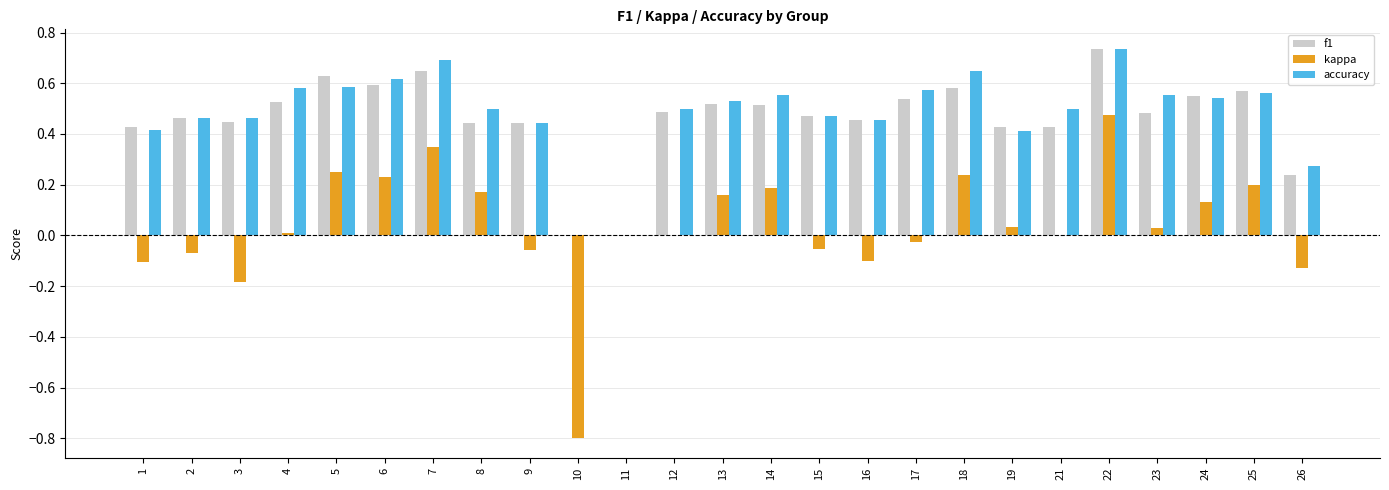

What is the sum of all kappa values?

0.9